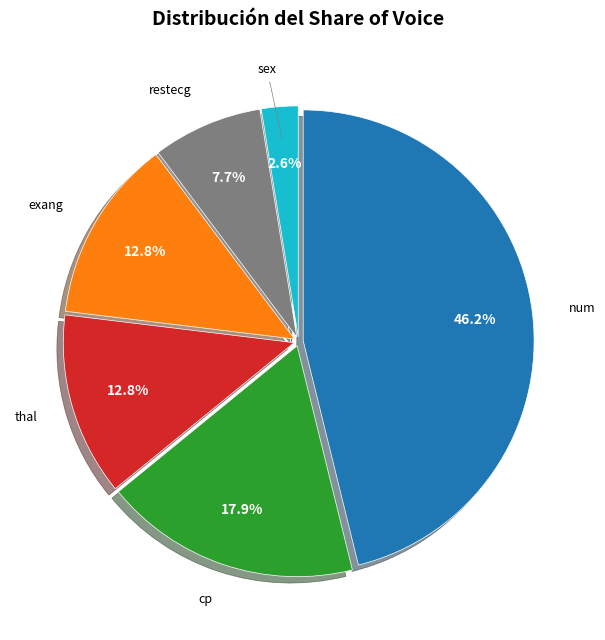

Does any single category account for the majority?

No